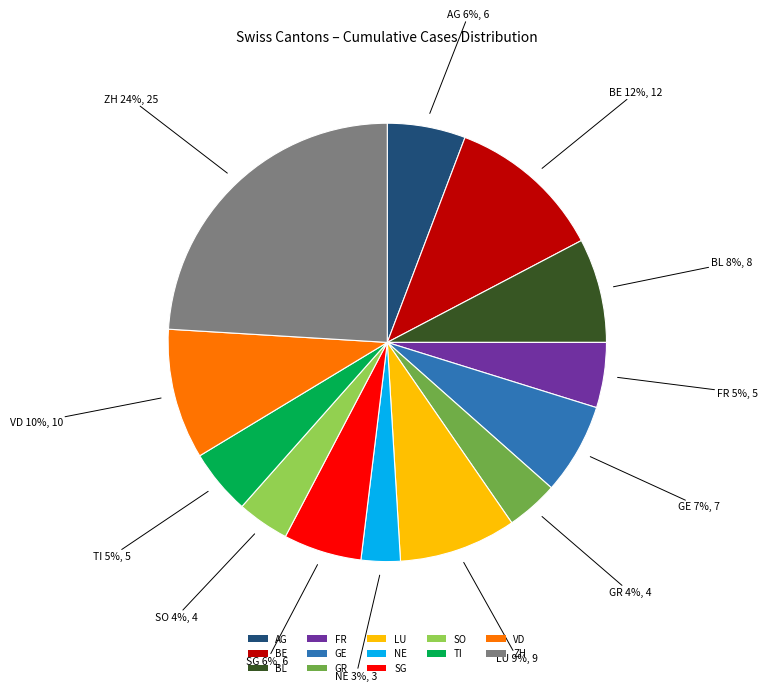

Which category has the smallest portion of the pie?

NE